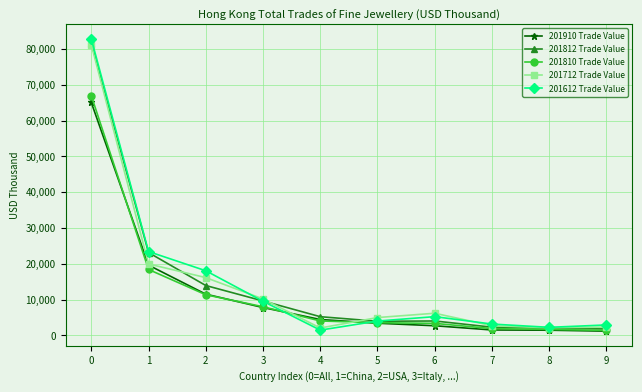

True or false: 201712 Trade Value and 201612 Trade Value cross at least once.

True